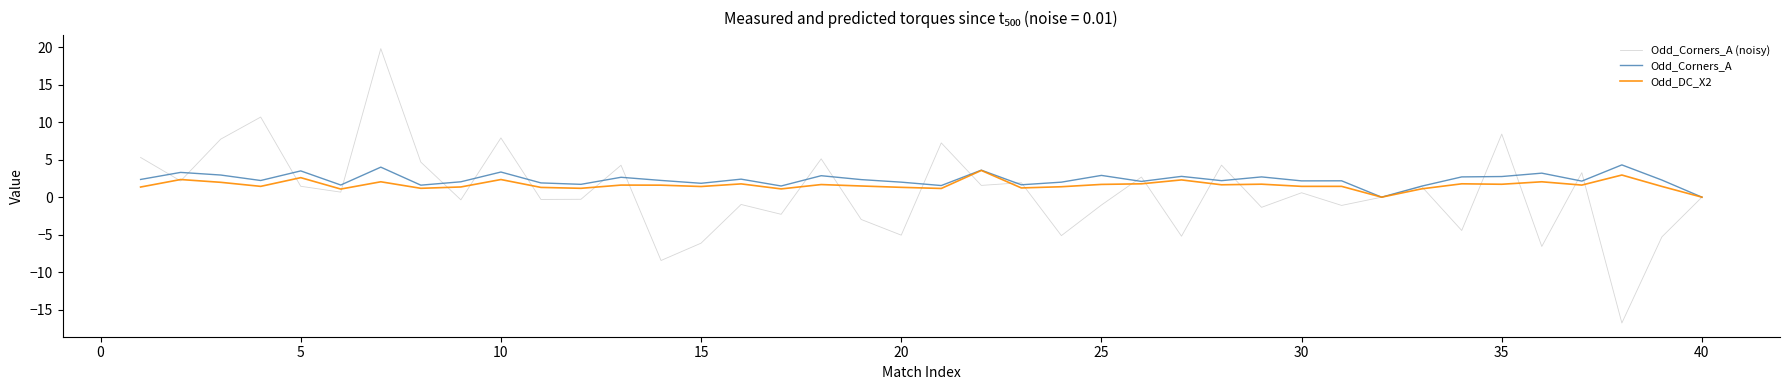

Which series has the widest spread of values?

Odd_Corners_A (noisy)